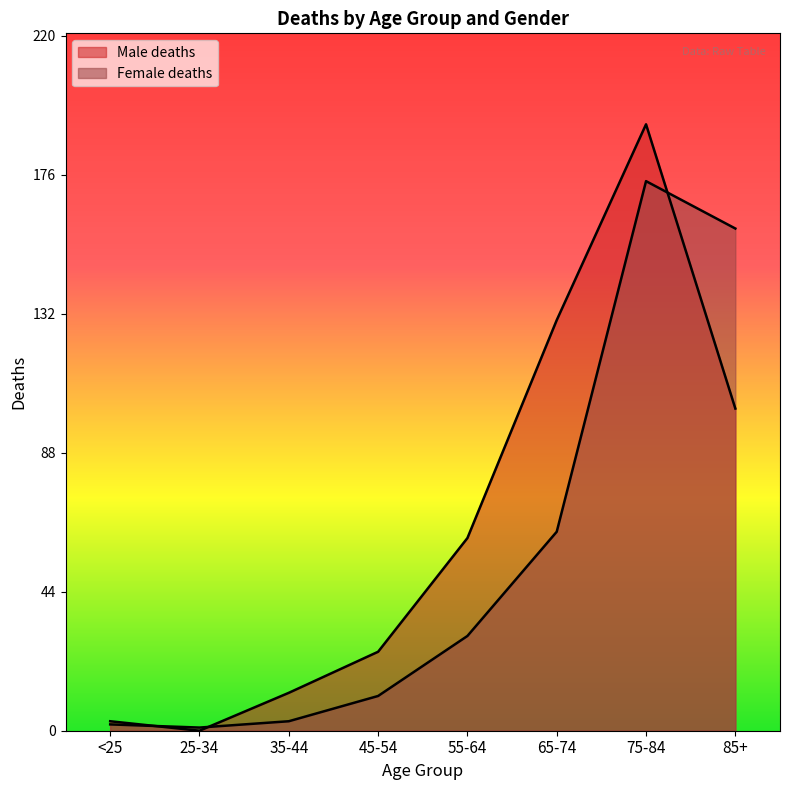

Rank the series at 65-74 from highest to lowest value.

Male deaths, Female deaths